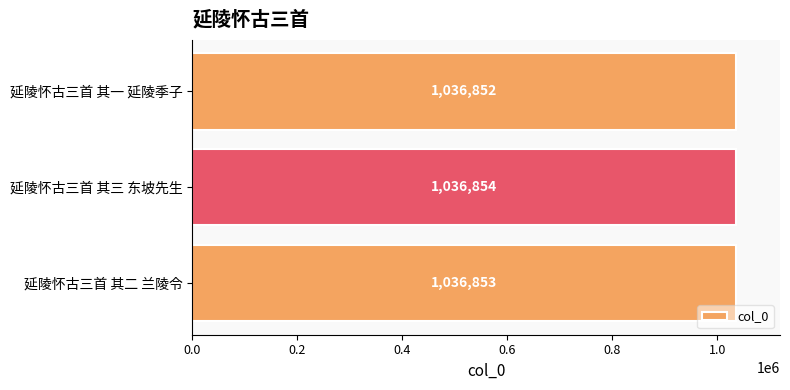

Which has a higher value, 延陵怀古三首 其三 东坡先生 or 延陵怀古三首 其一 延陵季子?

延陵怀古三首 其三 东坡先生